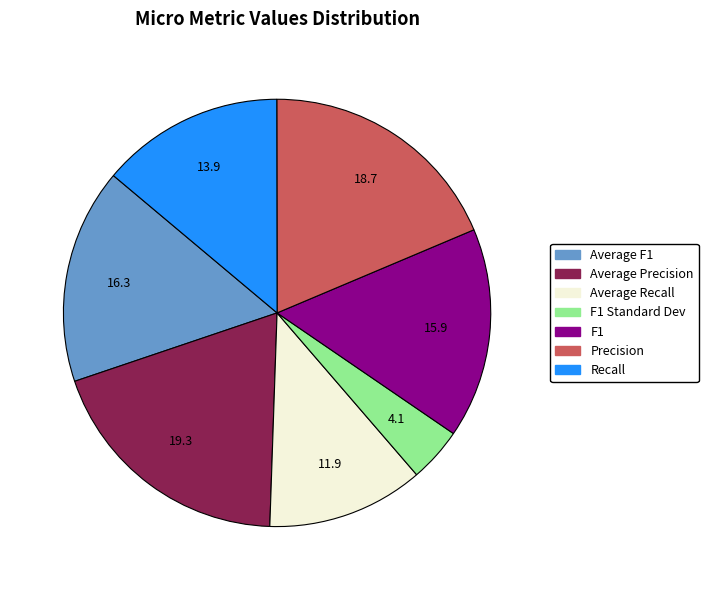

Does any single category account for the majority?

No